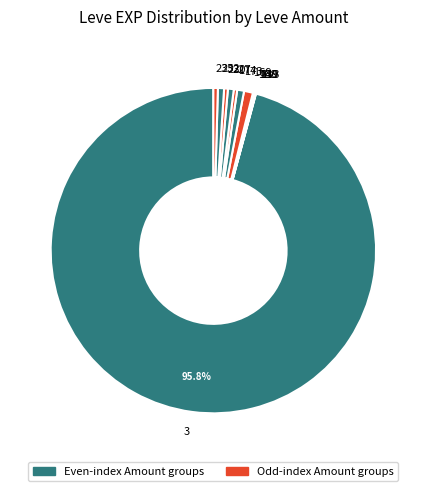

Is there any slice that represents more than half of the pie?

Yes